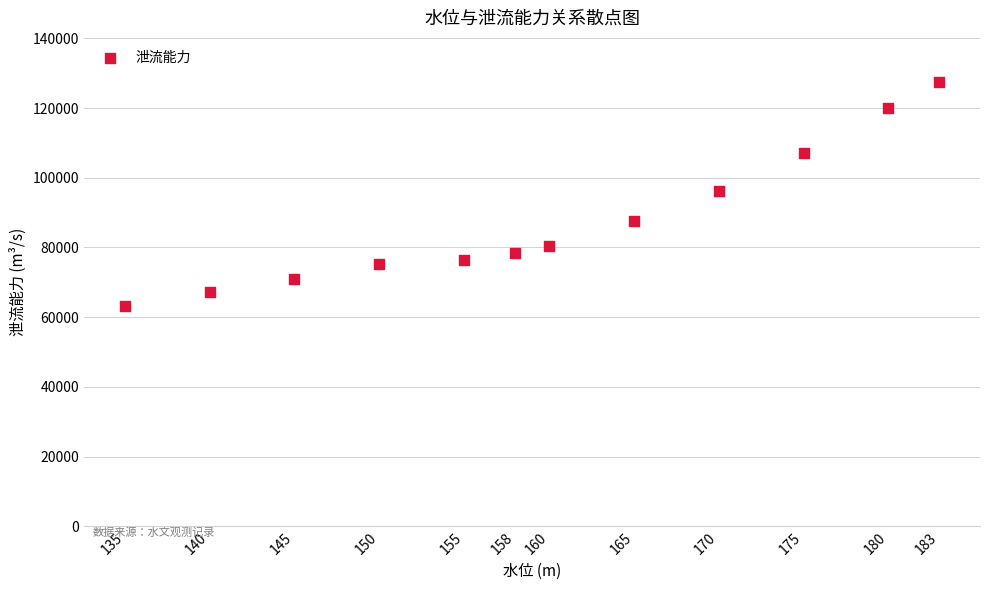

What is the average Y value?

87468